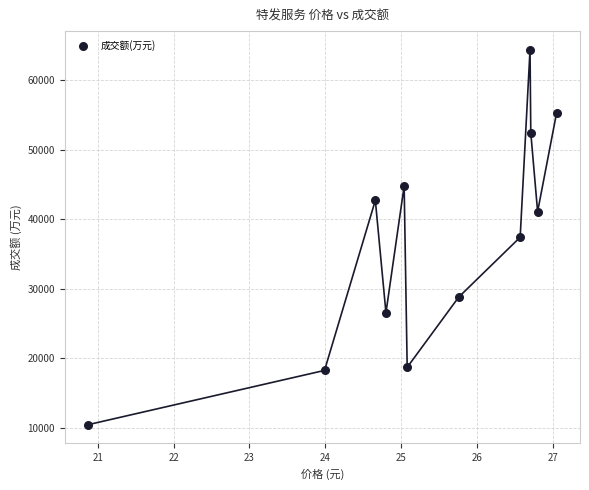

What is the range of Y values (max minus min)?

53905